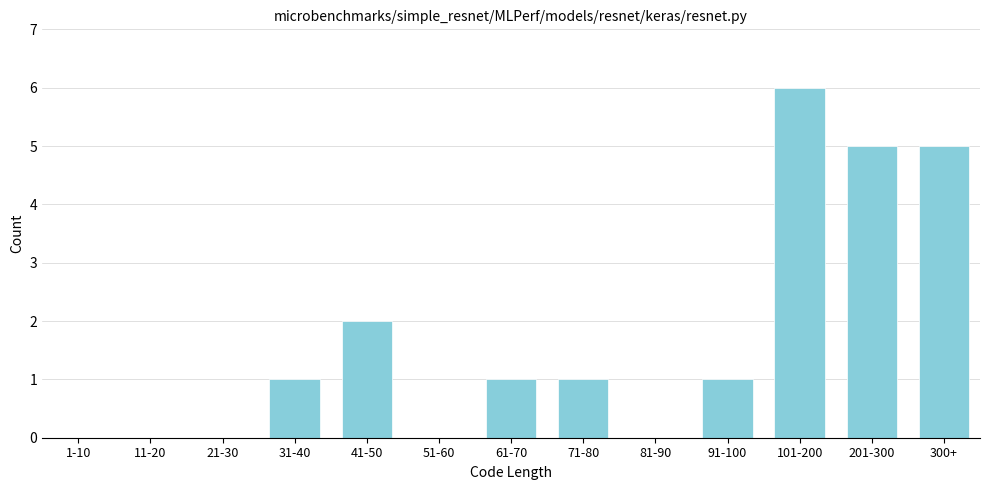

Reading left to right, list all the values displayed in this chart.

1-10=0	11-20=0	21-30=0	31-40=1	41-50=2	51-60=0	61-70=1	71-80=1	81-90=0	91-100=1	101-200=6	201-300=5	300+=5